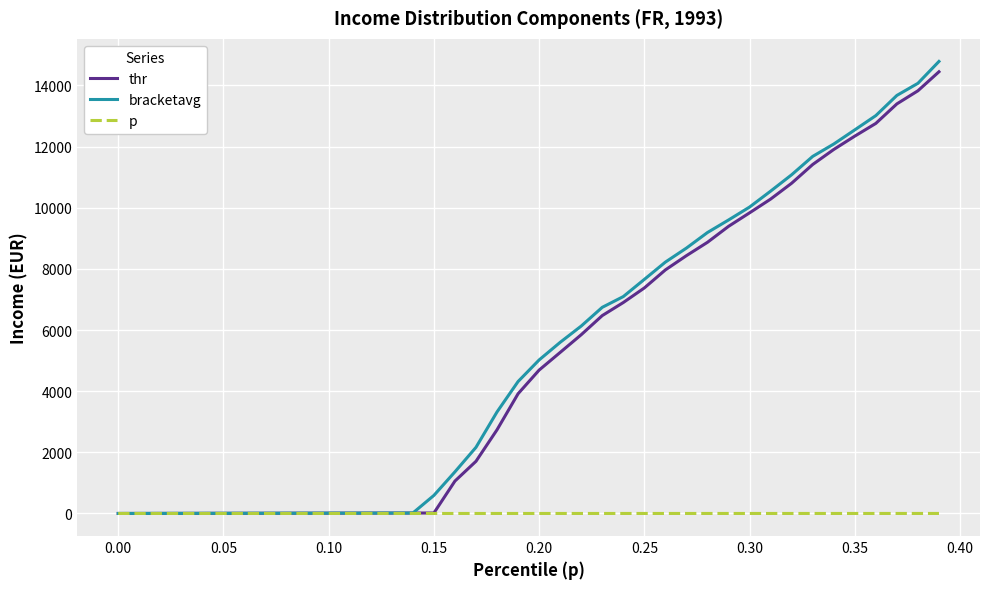

Which series has the largest range (max minus min)?

bracketavg